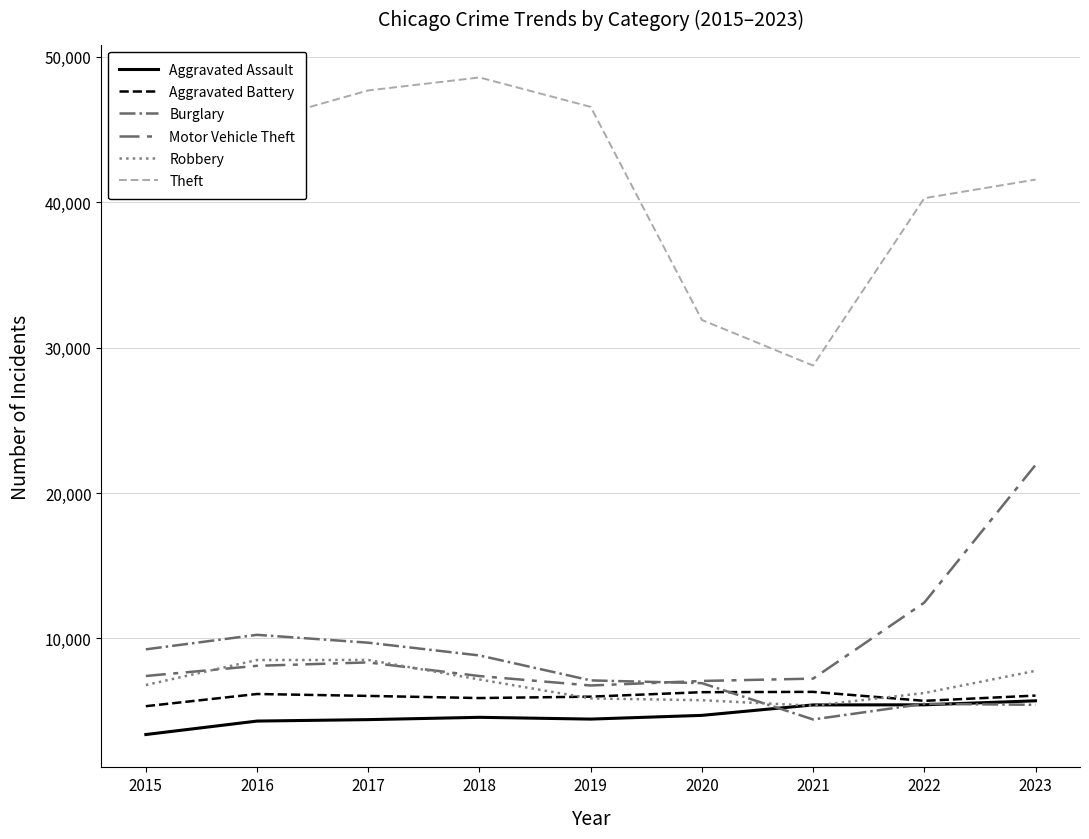

True or false: Theft has a value of 9018 at 2023.

False